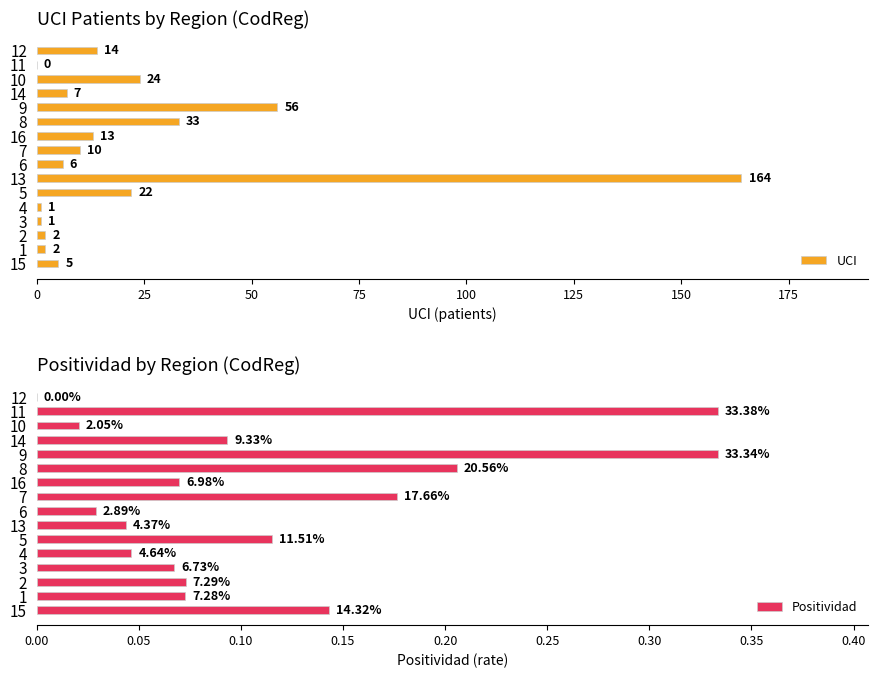

The value of UCI at 1 is 2. True or false?

True